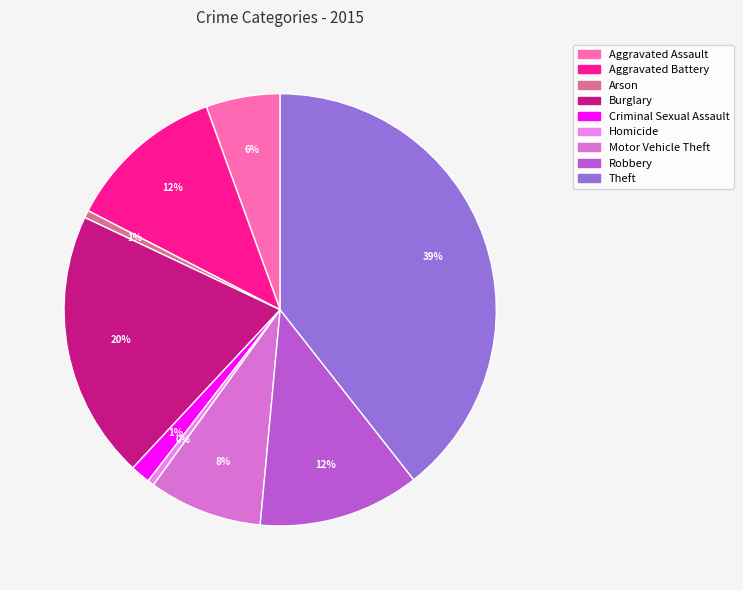

What is the change in value from Aggravated Battery to Criminal Sexual Assault?

-148